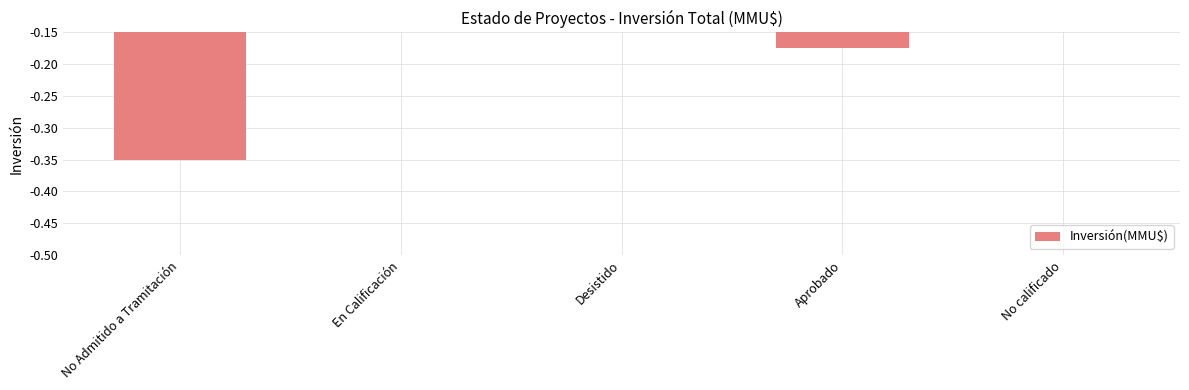

What is the value of the 3rd bar from the left?

-0.1